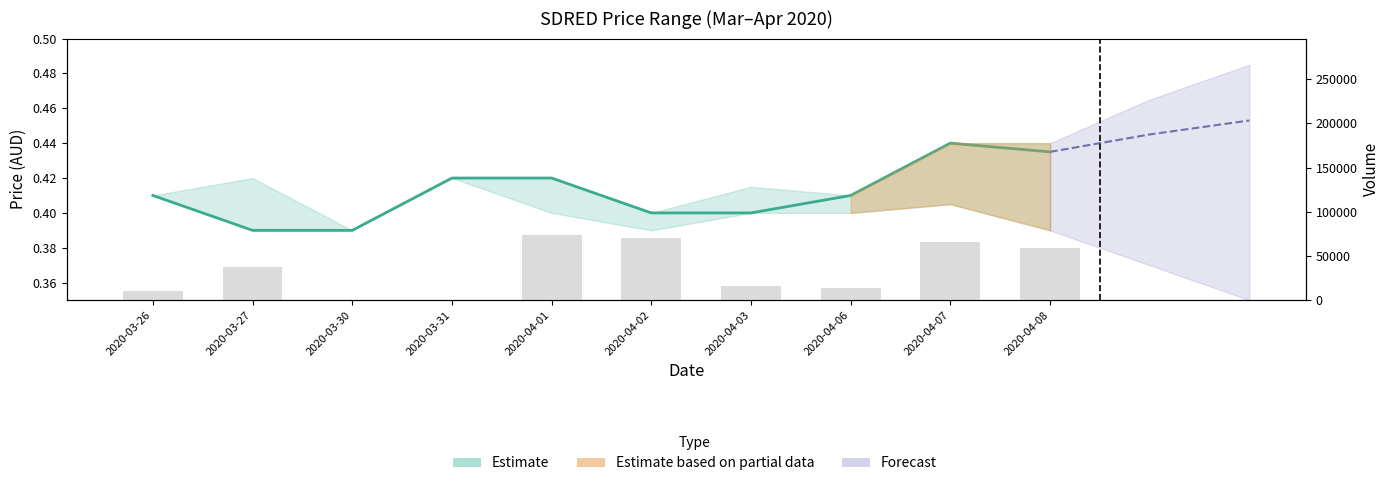

The value of Volume at 2020-03-27 is 66492.0. True or false?

False